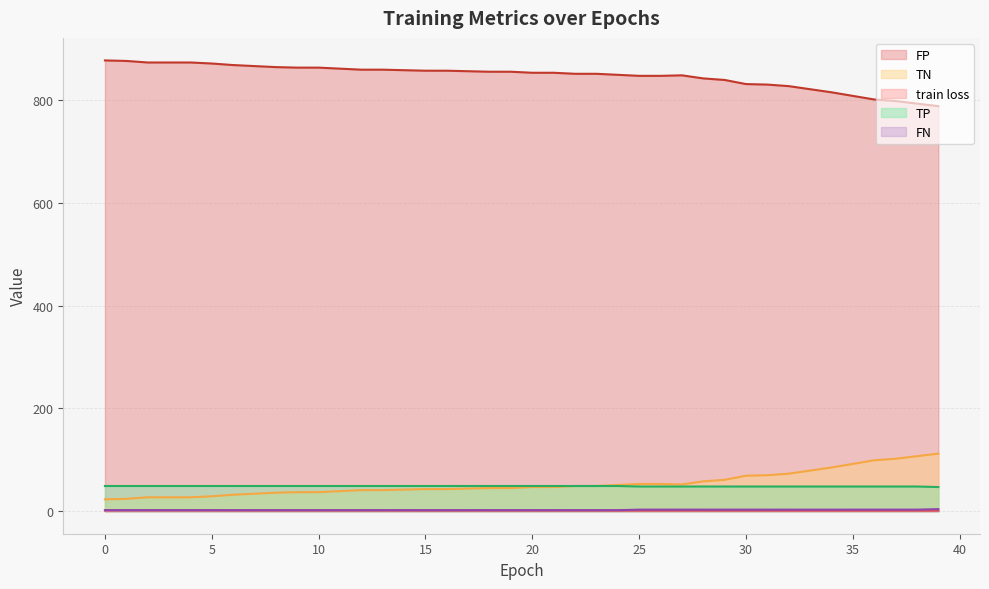

Reading left to right, list all the values displayed in this chart.

train loss: 1.3	1.3	1.3	1.3	1.3	1.3	1.2	1.2	1.2	1.2	1.2	1.2	1.2	1.2	1.1	1.1	1.1	1.1	1.1	1.1	1.1	1.1	1.0	1.0	1.0	1.0	1.0	1.0	1.0	1.0	1.0	1.0	0.9	0.9	0.9	0.9	0.9	0.9	0.9	0.9
TN: 23.0	24.0	27.0	27.0	27.0	29.0	32.0	34.0	36.0	37.0	37.0	39.0	41.0	41.0	42.0	43.0	43.0	44.0	45.0	45.0	47.0	47.0	49.0	49.0	51.0	53.0	53.0	52.0	58.0	61.0	69.0	70.0	73.0	79.0	85.0	92.0	99.0	102.0	107.0	112.0
FP: 877.0	876.0	873.0	873.0	873.0	871.0	868.0	866.0	864.0	863.0	863.0	861.0	859.0	859.0	858.0	857.0	857.0	856.0	855.0	855.0	853.0	853.0	851.0	851.0	849.0	847.0	847.0	848.0	842.0	839.0	831.0	830.0	827.0	821.0	815.0	808.0	801.0	798.0	793.0	788.0
TP: 49.0	49.0	49.0	49.0	49.0	49.0	49.0	49.0	49.0	49.0	49.0	49.0	49.0	49.0	49.0	49.0	49.0	49.0	49.0	49.0	49.0	49.0	49.0	49.0	49.0	48.0	48.0	48.0	48.0	48.0	48.0	48.0	48.0	48.0	48.0	48.0	48.0	48.0	48.0	47.0
FN: 2.0	2.0	2.0	2.0	2.0	2.0	2.0	2.0	2.0	2.0	2.0	2.0	2.0	2.0	2.0	2.0	2.0	2.0	2.0	2.0	2.0	2.0	2.0	2.0	2.0	3.0	3.0	3.0	3.0	3.0	3.0	3.0	3.0	3.0	3.0	3.0	3.0	3.0	3.0	4.0